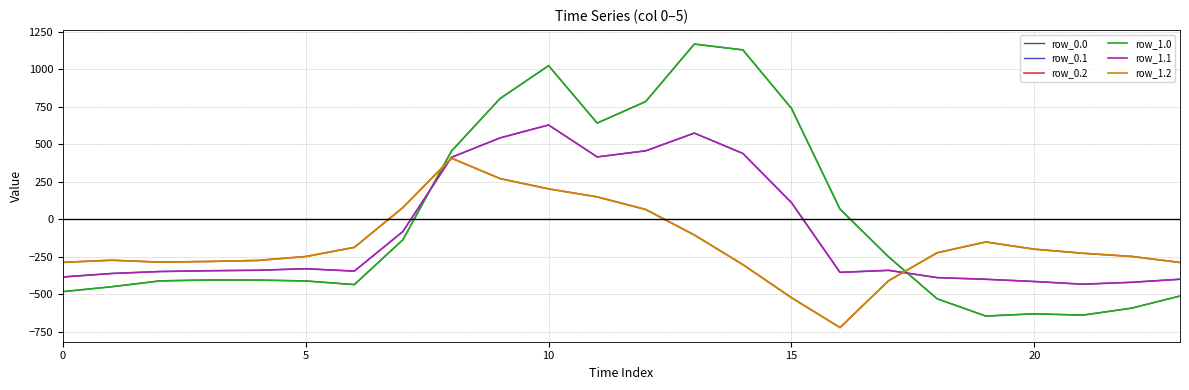

Is this an area chart (filled region under the line)?

No